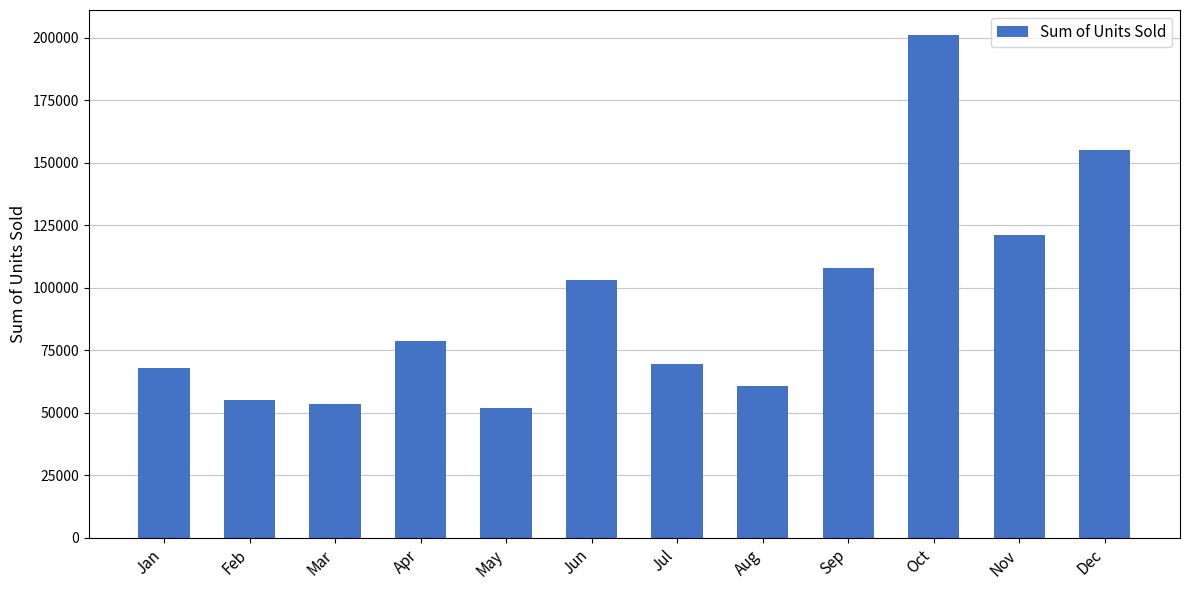

Which category has the highest value across all series?

Oct